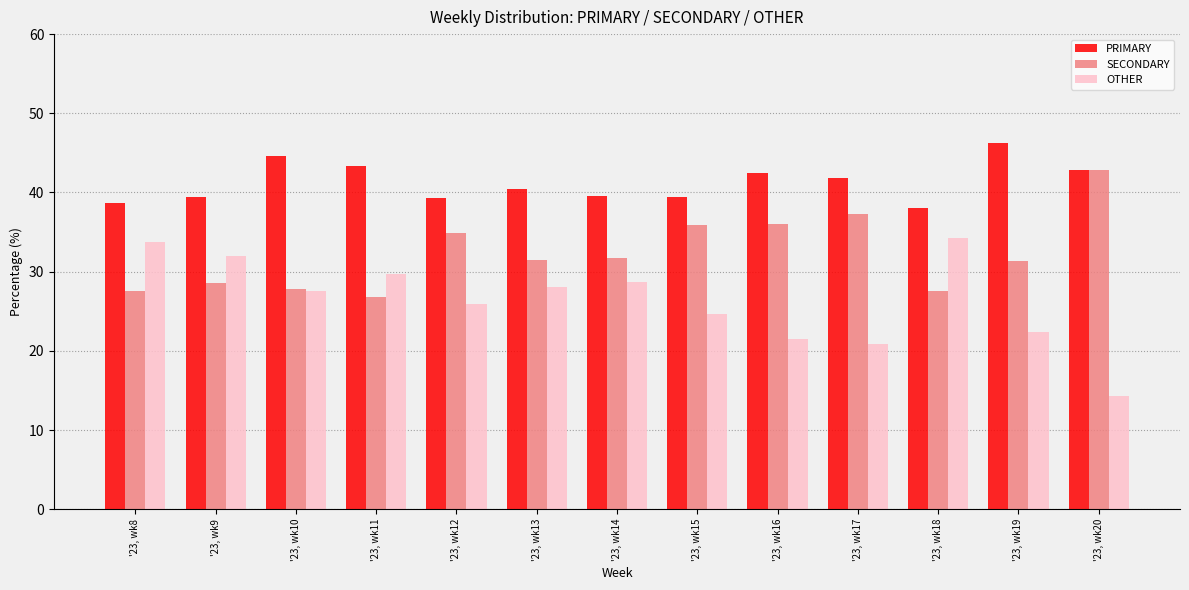

List the series in order of their overall mean, highest first.

PRIMARY, SECONDARY, OTHER